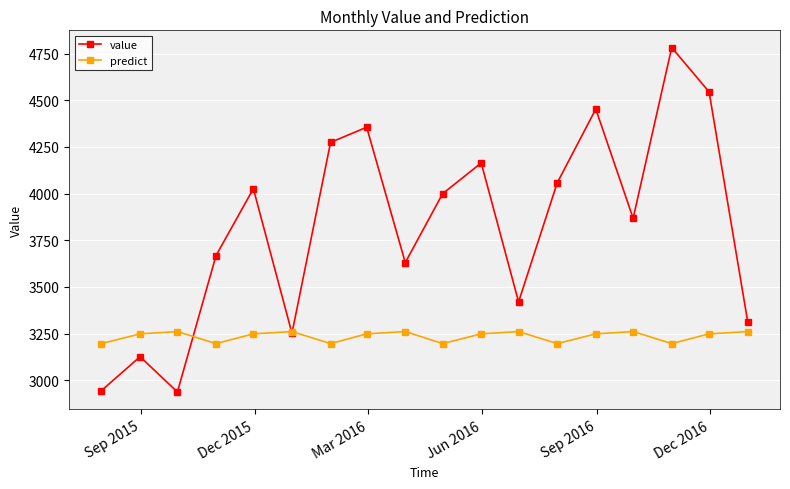

True or false: value has more than 2 interior local peaks.

True